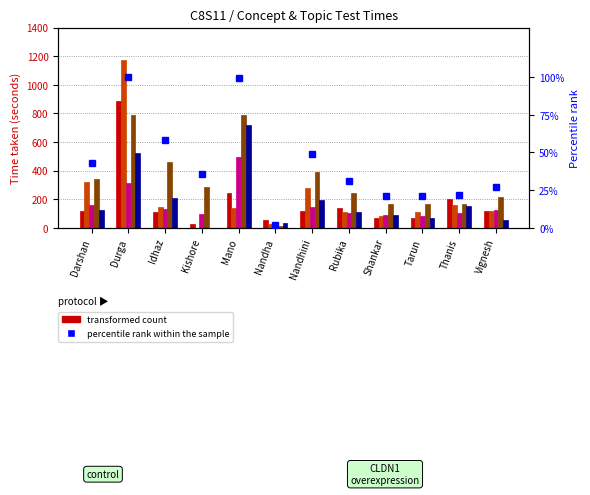

The Concept Test 2 - time-taken (seconds) series shows 146.5 at Tarun. True or false?

False